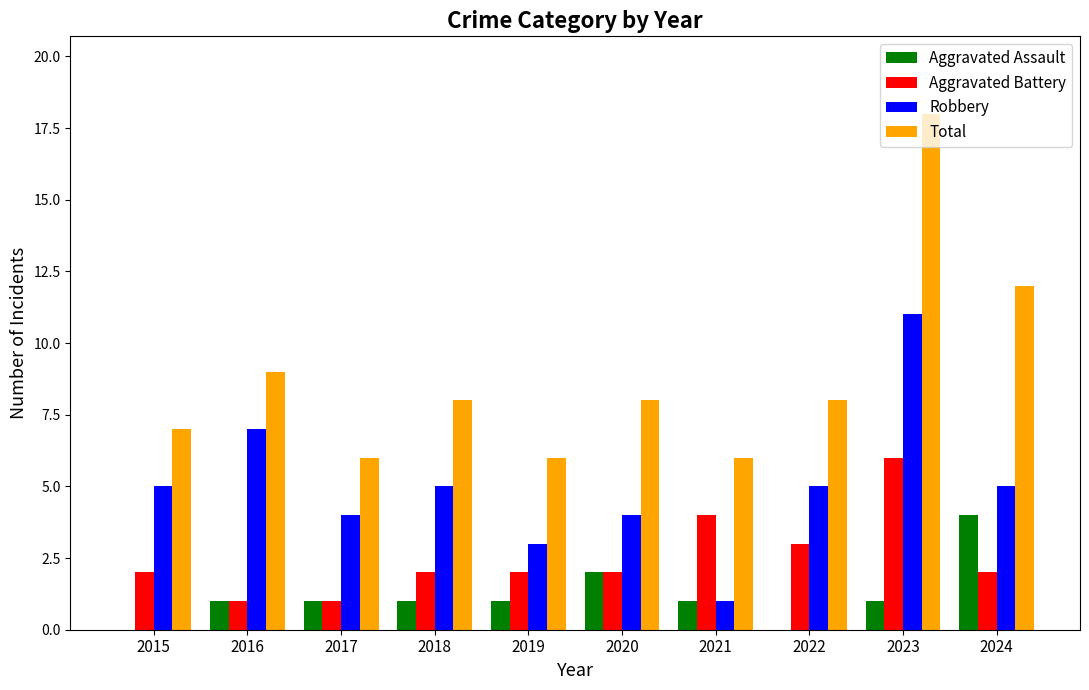

What is the sum of all Robbery values?

50